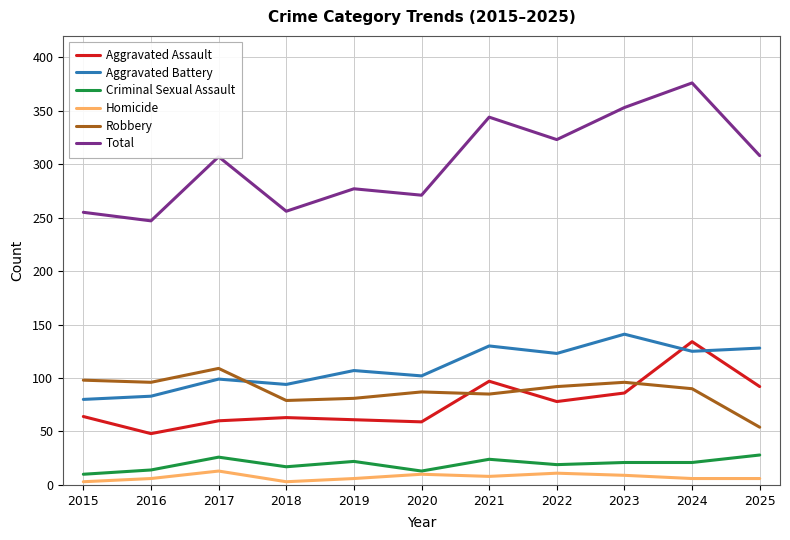

What is the sum of the Criminal Sexual Assault values at 2025 and 2018?

45